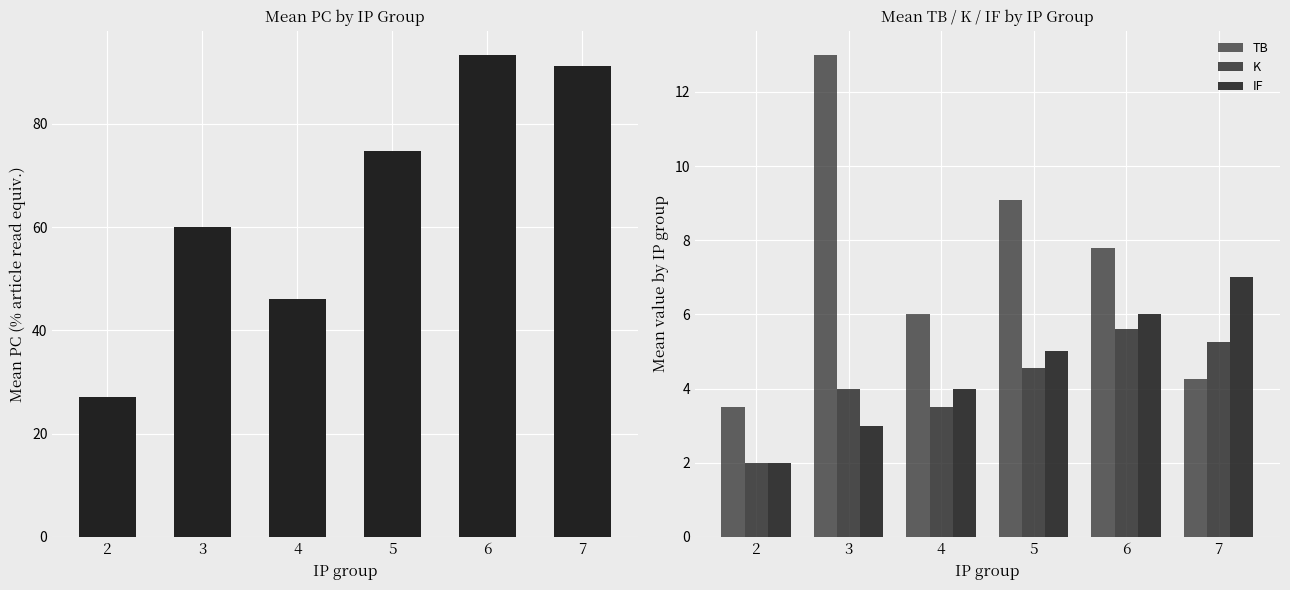

Which series has the largest total across all categories?

PC